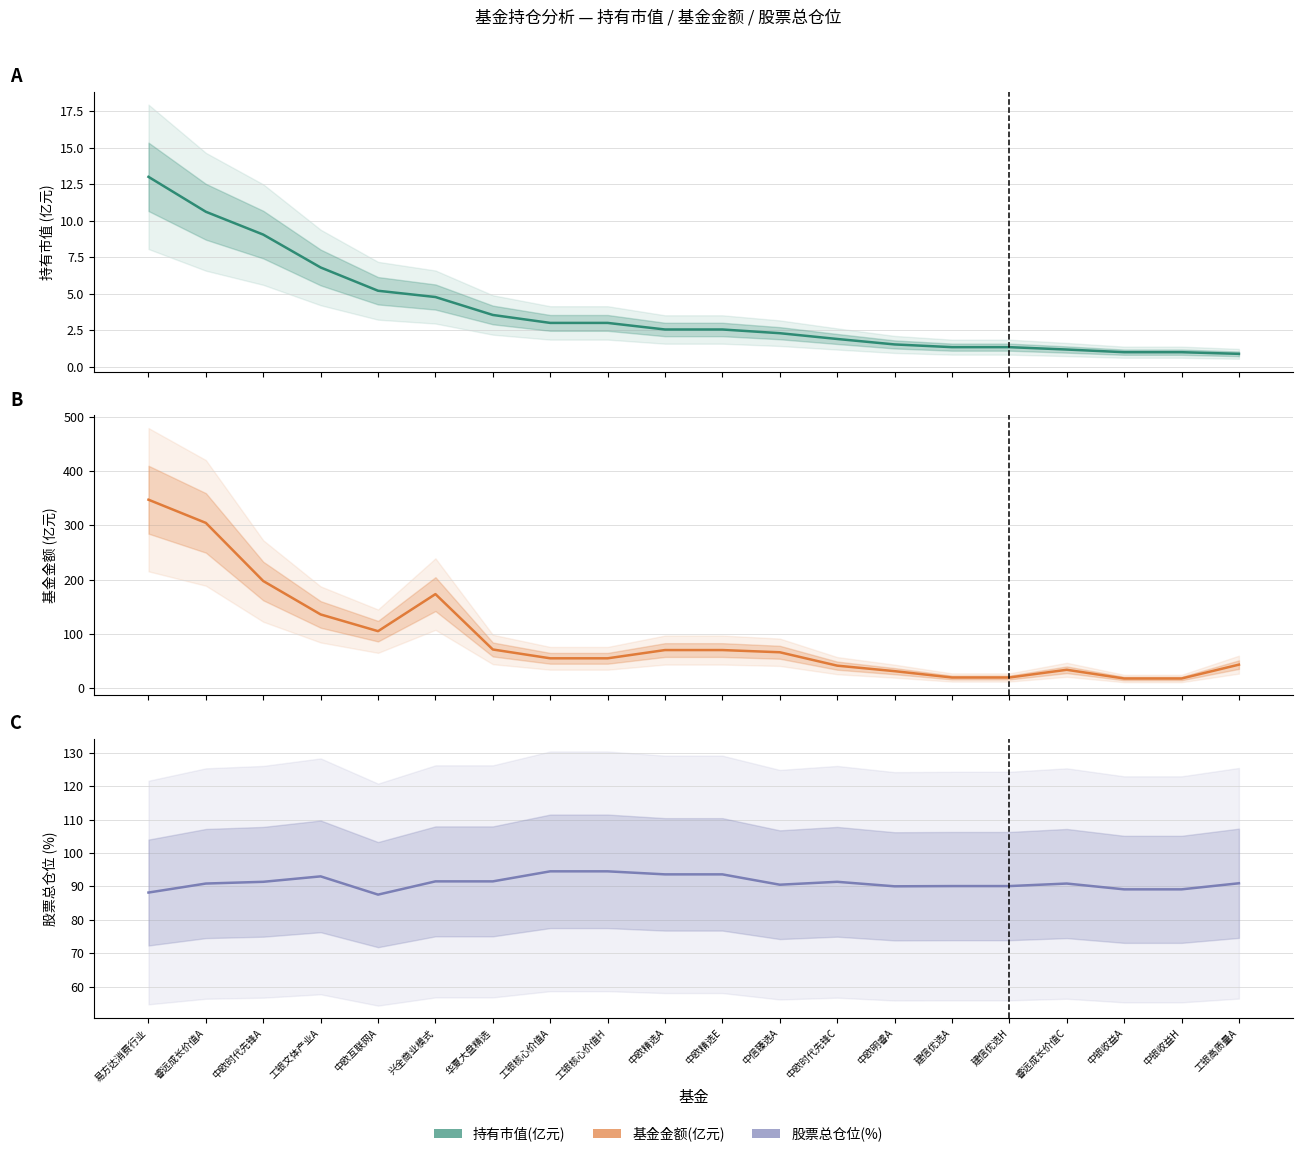

True or false: 股票总仓位 and 持有市值(亿元) cross at least once.

False